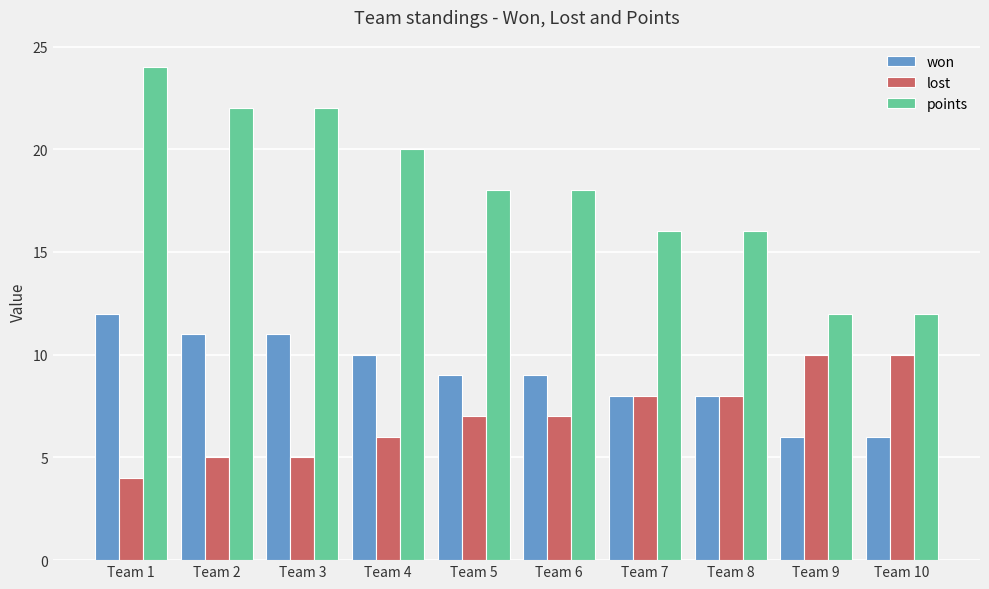

What is the difference between the maximum and minimum values in the points series?

12